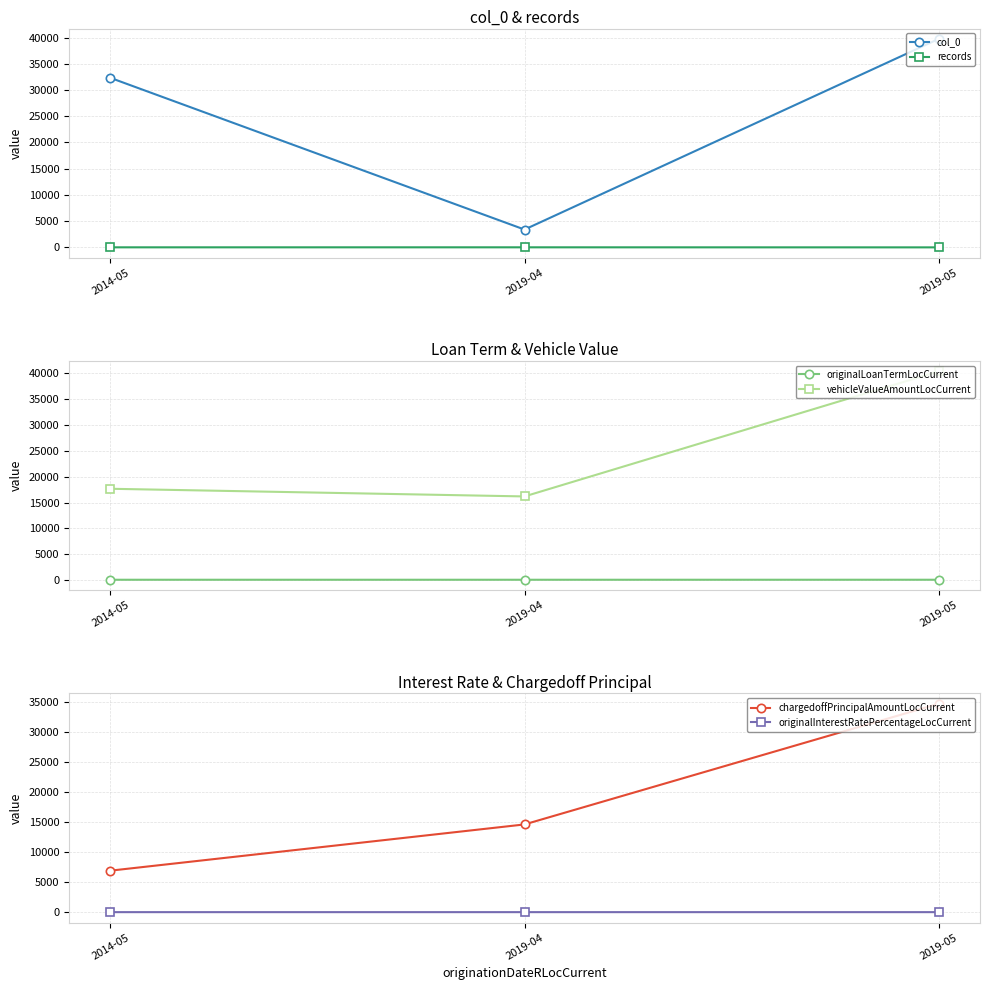

How many lines are shown in the chart?

6